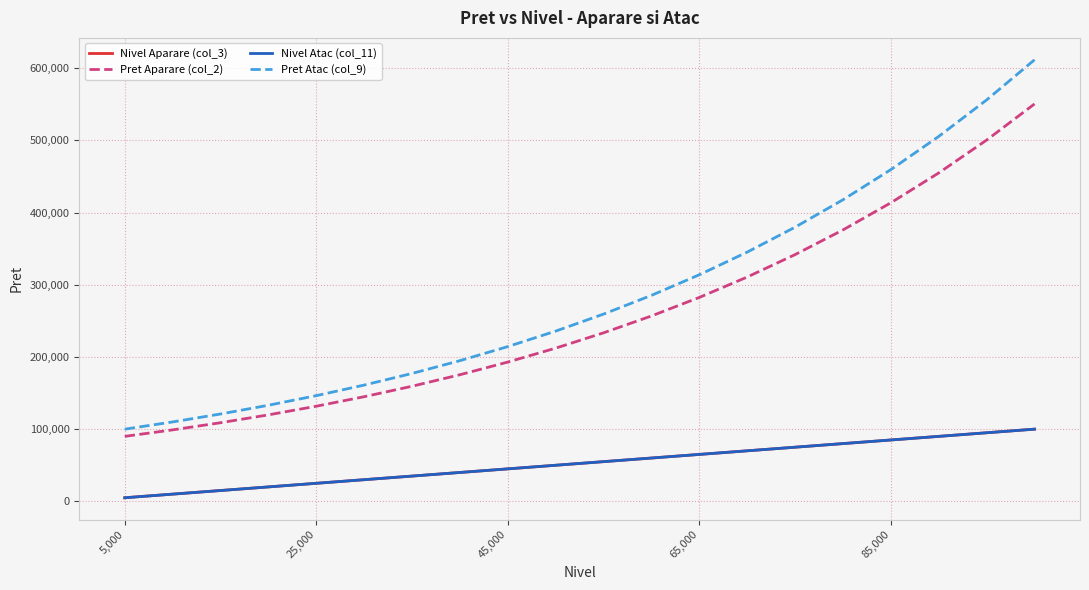

What is the greatest value displayed?

611590.9